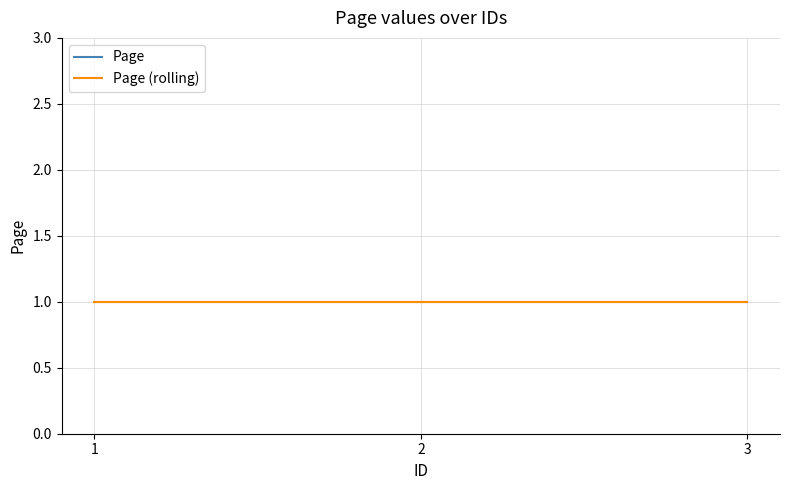

Where is Page nearest to the value 1?

1